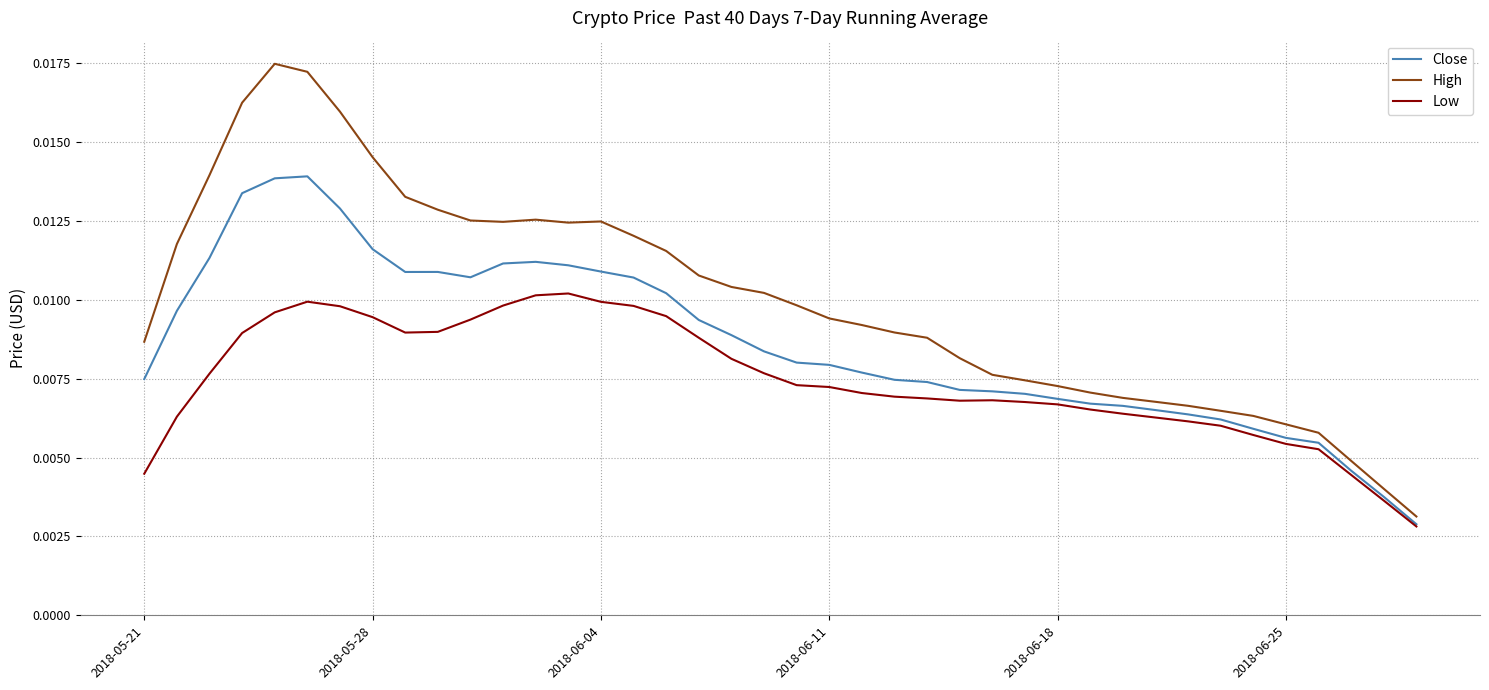

True or false: Low and High cross at least once.

False